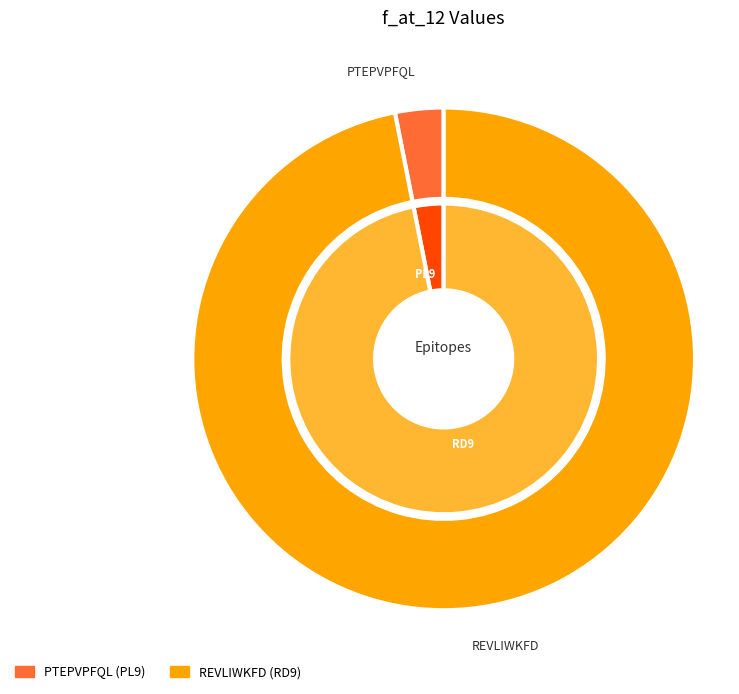

What is the change in value from PTEPVPFQL to REVLIWKFD?

+77.1